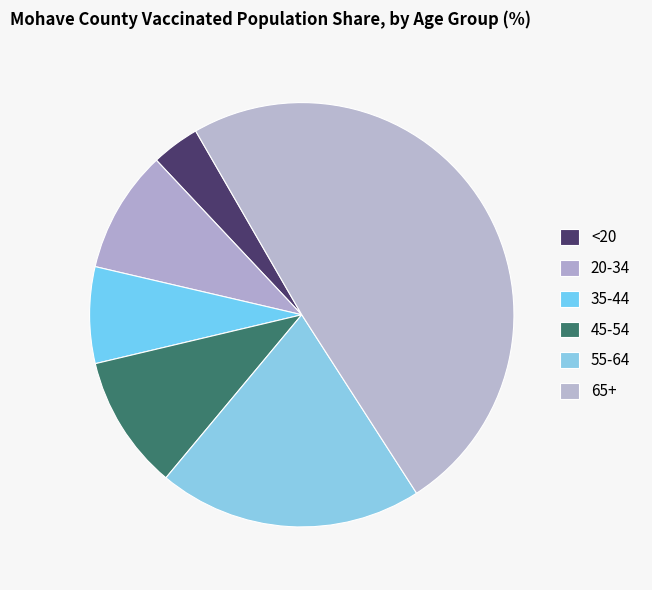

The <20 slice represents 4% of the pie. True or false?

True